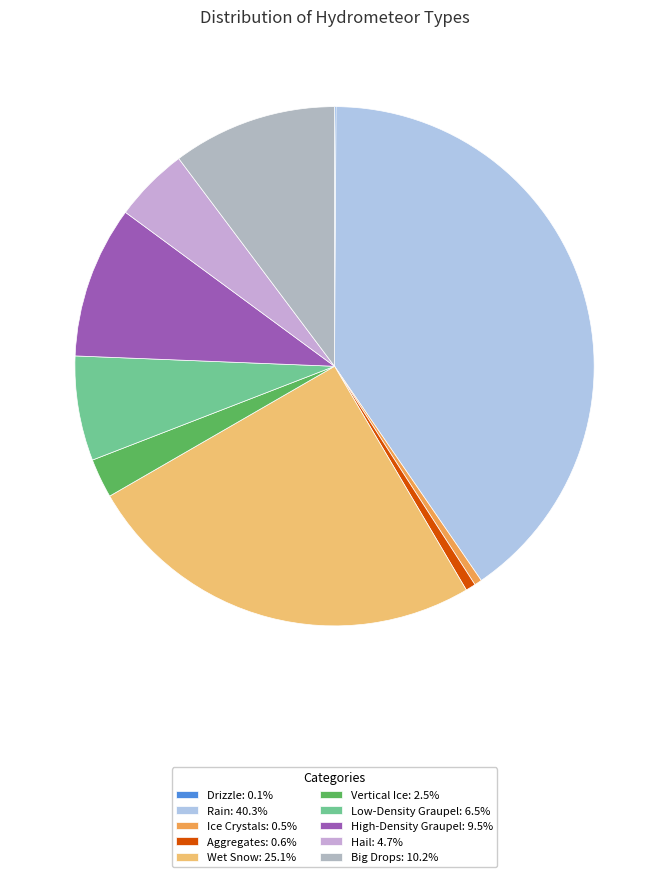

Is it true that Hail is 5% of the pie?

True